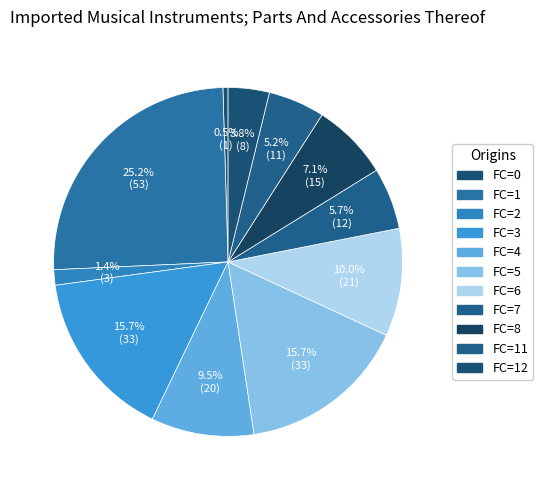

How many segments does this pie chart have?

11